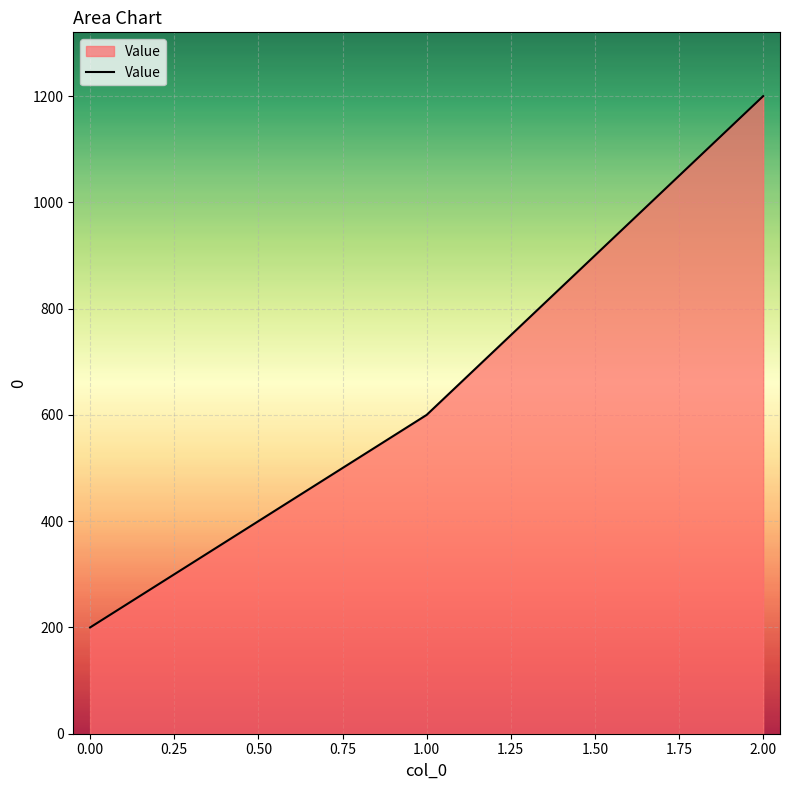

What is the change in value from 0.00 to 2.00?

+1000